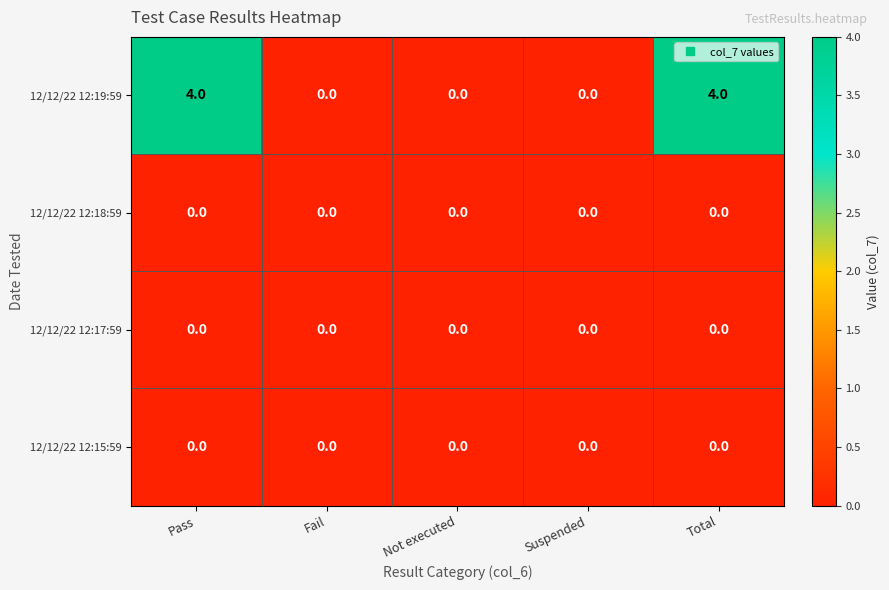

Is the value of 12/12/22 12:15:59 at Fail greater than the value of 12/12/22 12:19:59 at Total?

No